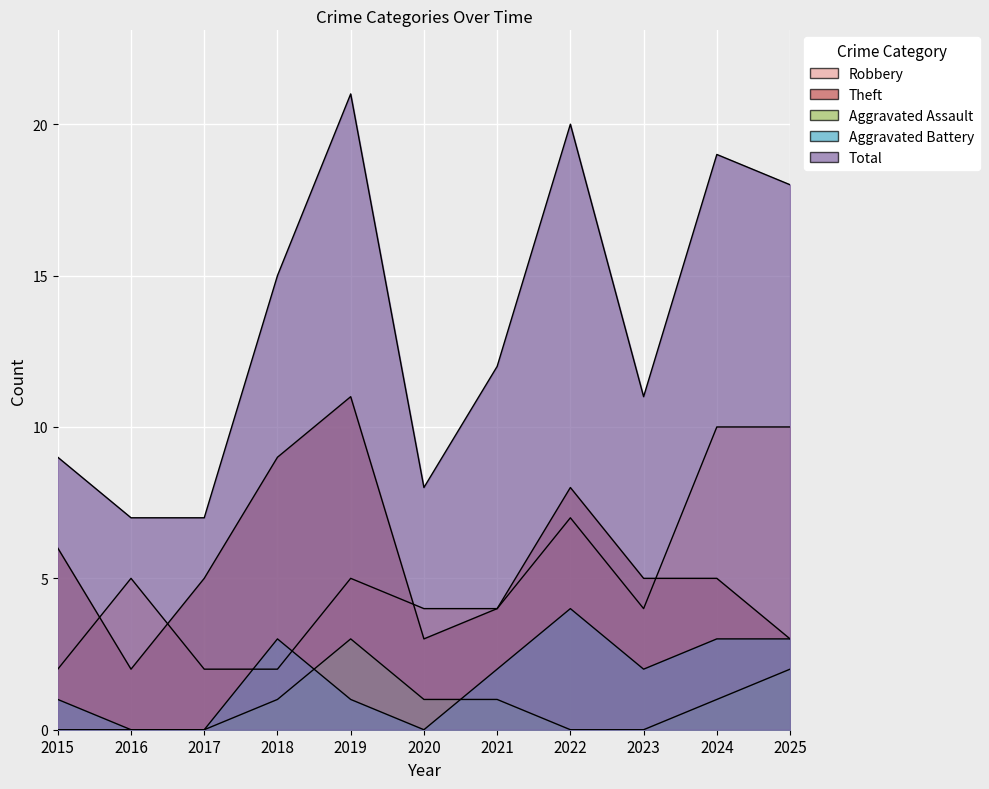

Which has a higher value, 2022 or 2018?

2022